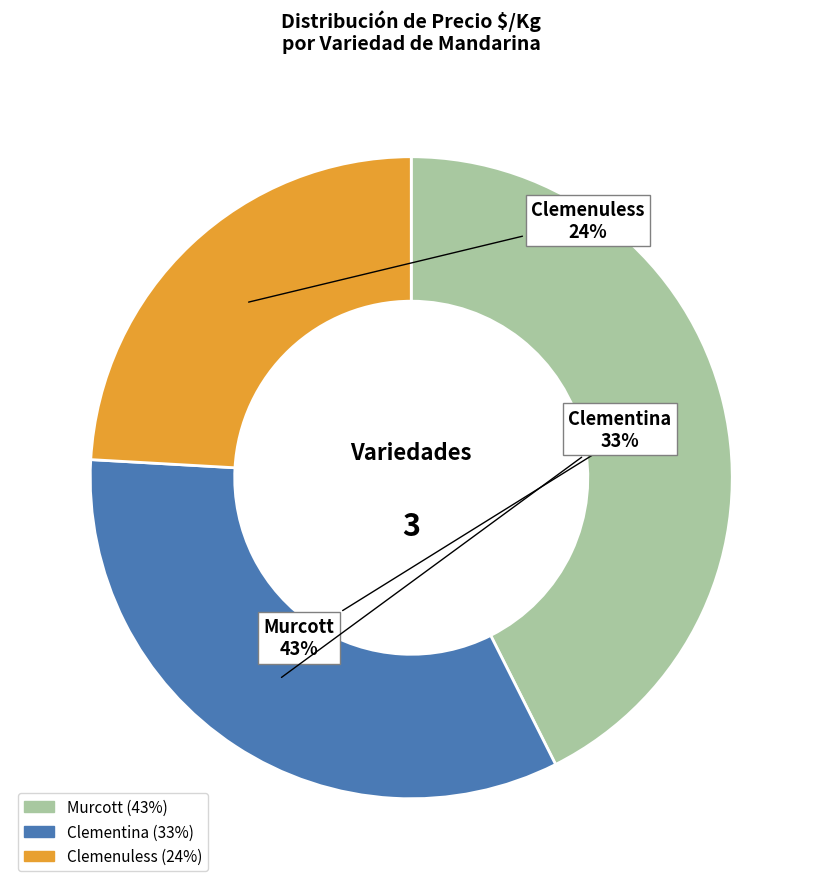

What is the largest slice in the pie chart?

Murcott